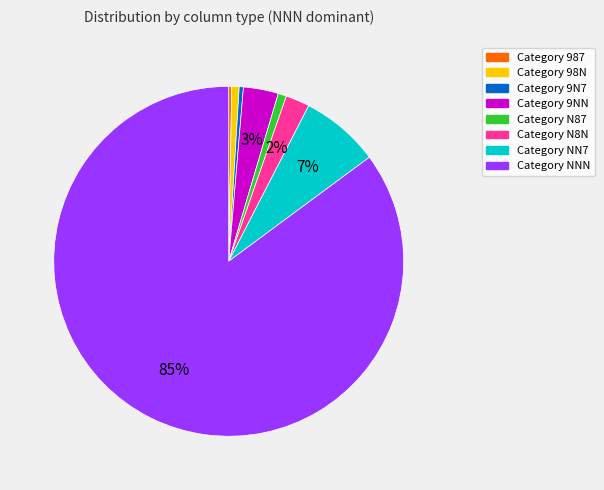

Is there any slice that represents more than half of the pie?

Yes